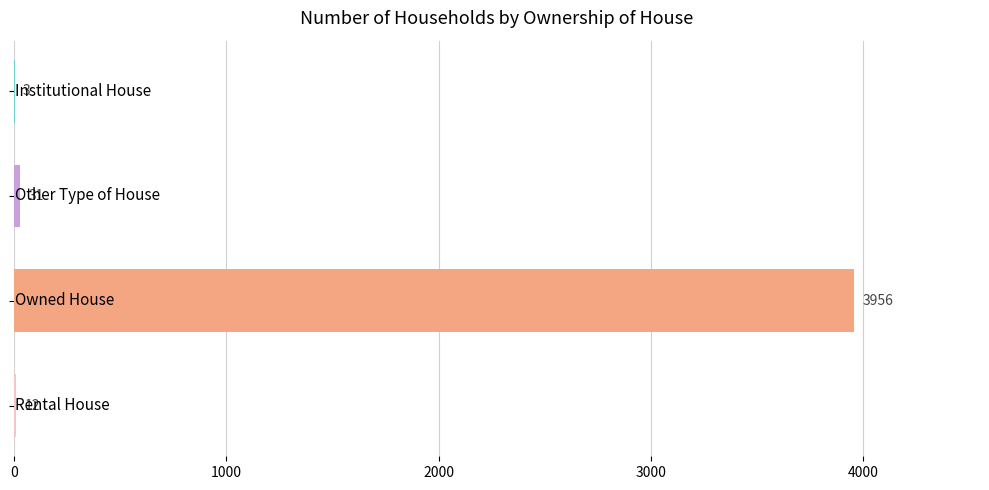

What is the greatest value displayed?

3956